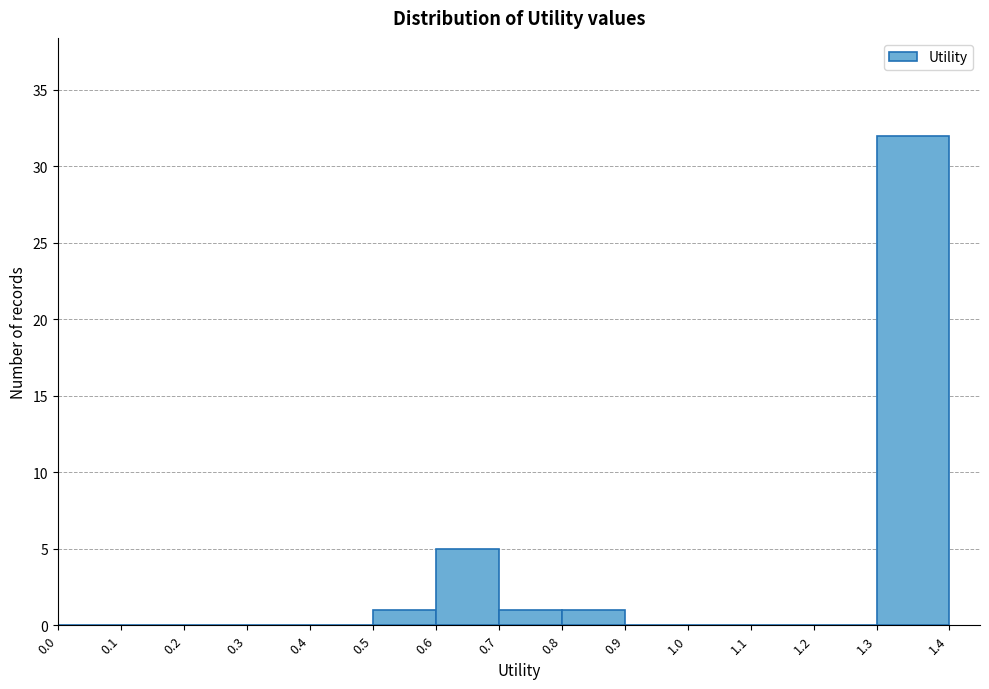

Reading left to right, list every bar in this chart as the range it spans on the x-axis followed by its height. The values are not printed on the chart, so give them approximately, as read against the axis.

0.0 to 0.1: 0
0.1 to 0.2: 0
0.2 to 0.3: 0
0.3 to 0.4: 0
0.4 to 0.5: 0
0.5 to 0.6: 1
0.6 to 0.7: 5
0.7 to 0.8: 1
0.8 to 0.9: 1
0.9 to 1.0: 0
1.0 to 1.1: 0
1.1 to 1.2: 0
1.2 to 1.3: 0
1.3 to 1.4: 32